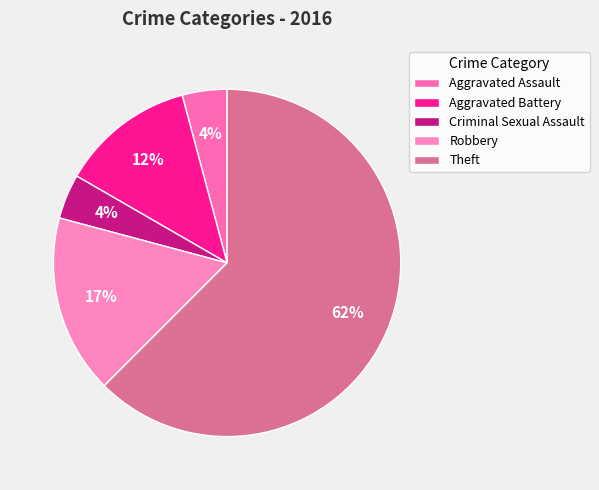

What portion of the pie excludes Aggravated Battery?

88.9%